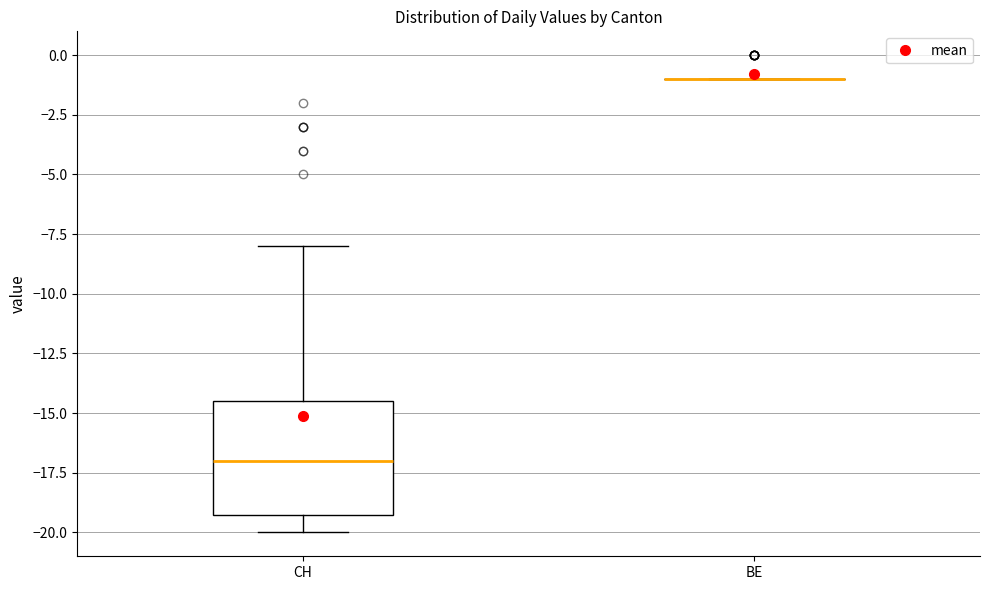

Where does the median line of the box for CH sit on the y-axis? The values are not printed on the chart, so give them approximately, as read against the axis.

-17.0